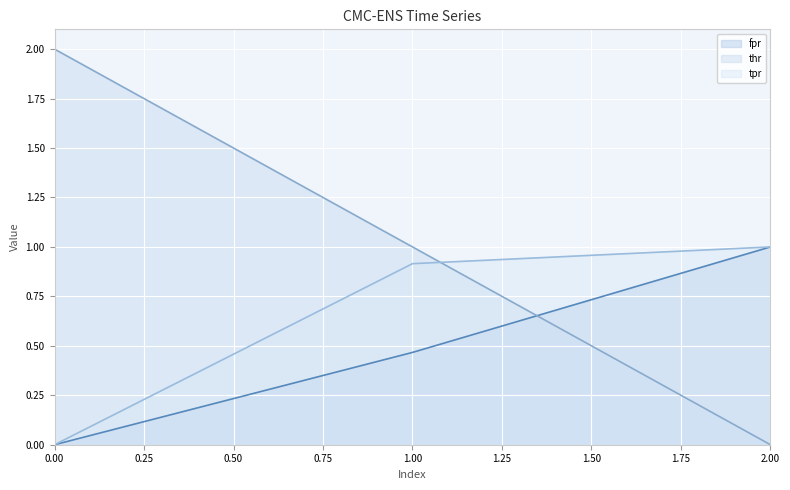

What is the total value across all series at 2.00?

2.0